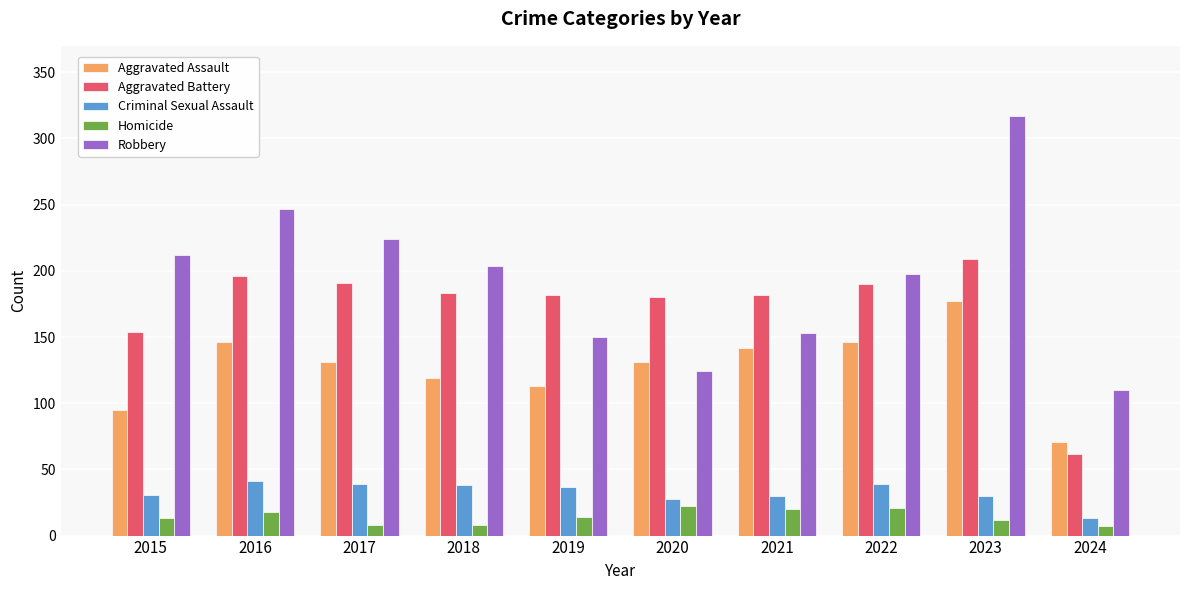

Between 2015 and 2024, which series saw the biggest shift?

Robbery